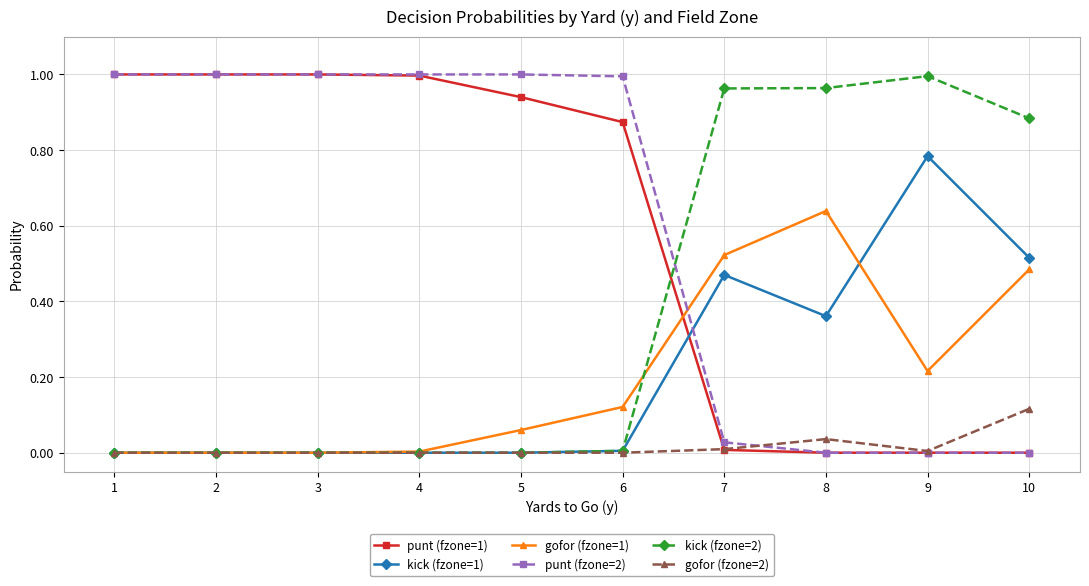

The kick (fzone=2) series shows 0.0 at 5. True or false?

True